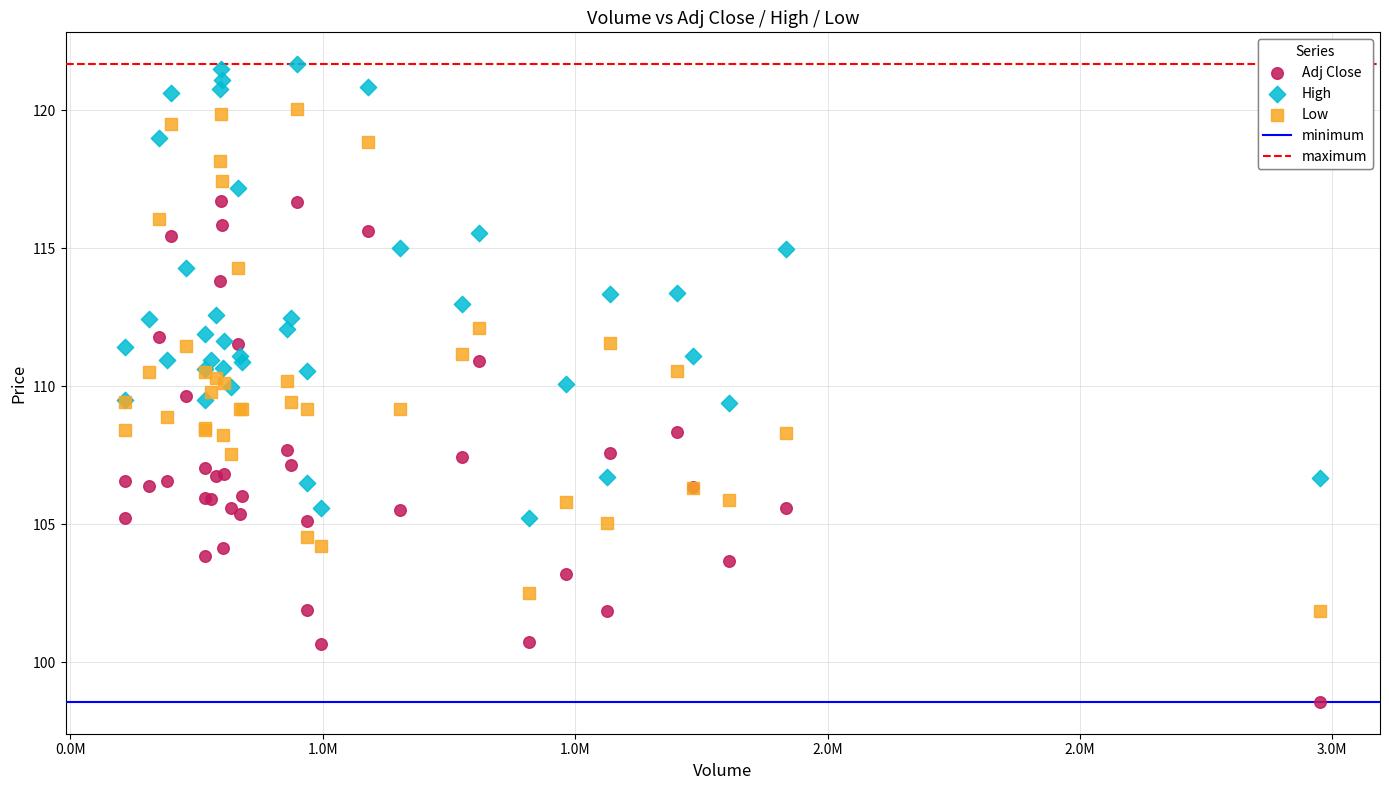

Which series contains the lowest Y value?

Adj Close